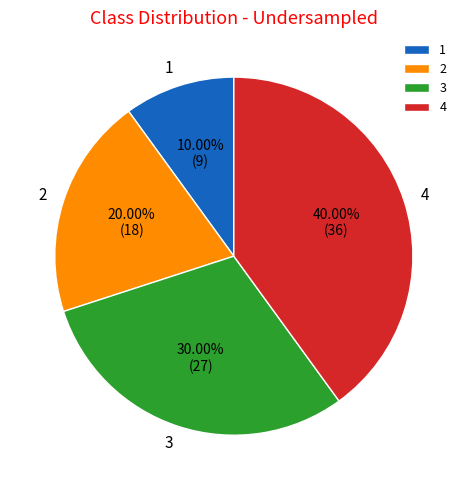

Which category has the smallest portion of the pie?

1